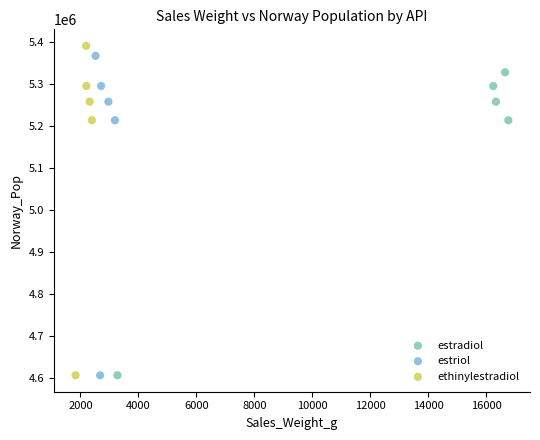

Which series has the widest spread of Y values?

ethinylestradiol